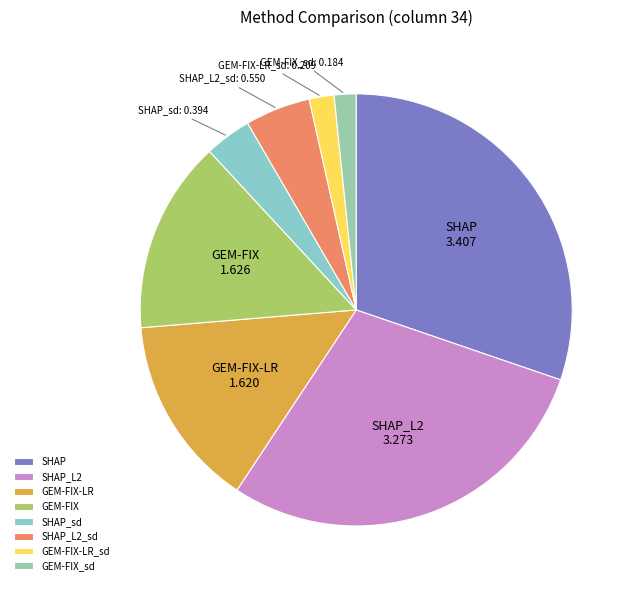

Is SHAP_L2_sd the majority of the pie?

No